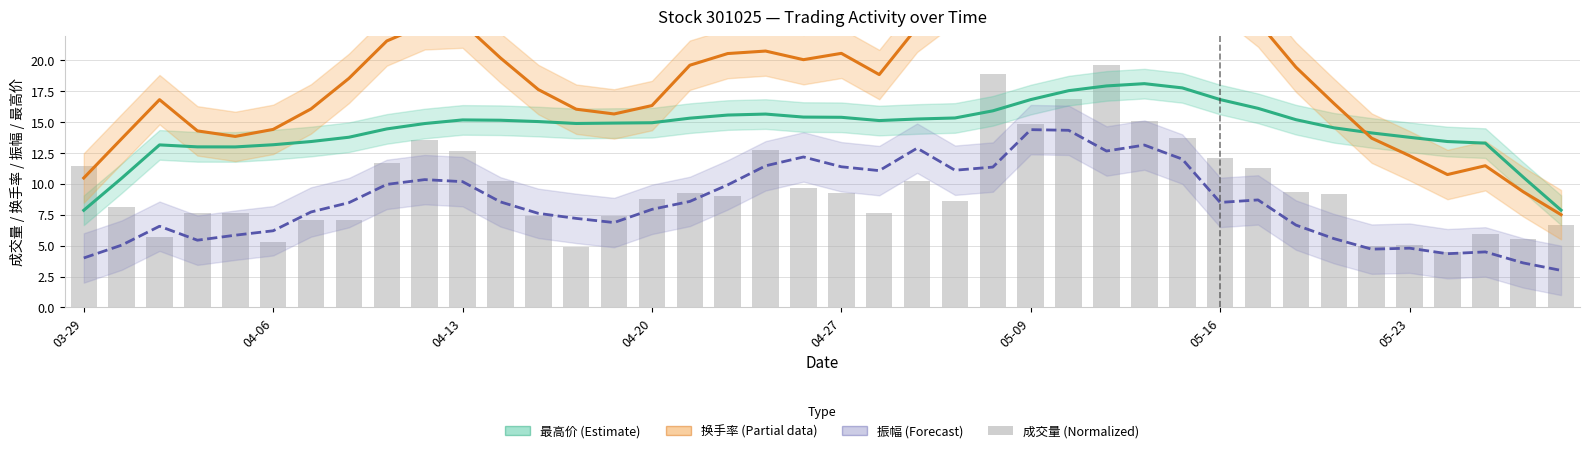

How many series are shown in this chart?

4